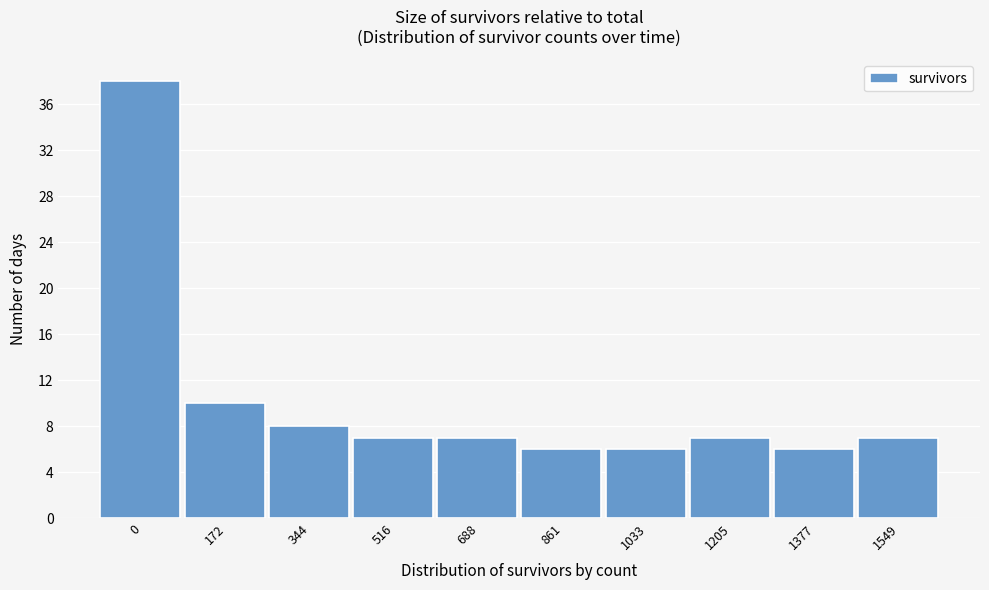

Reading left to right, extract all data points from this chart.

0=38	172=10	344=8	516=7	688=7	861=6	1033=6	1205=7	1377=6	1549=7